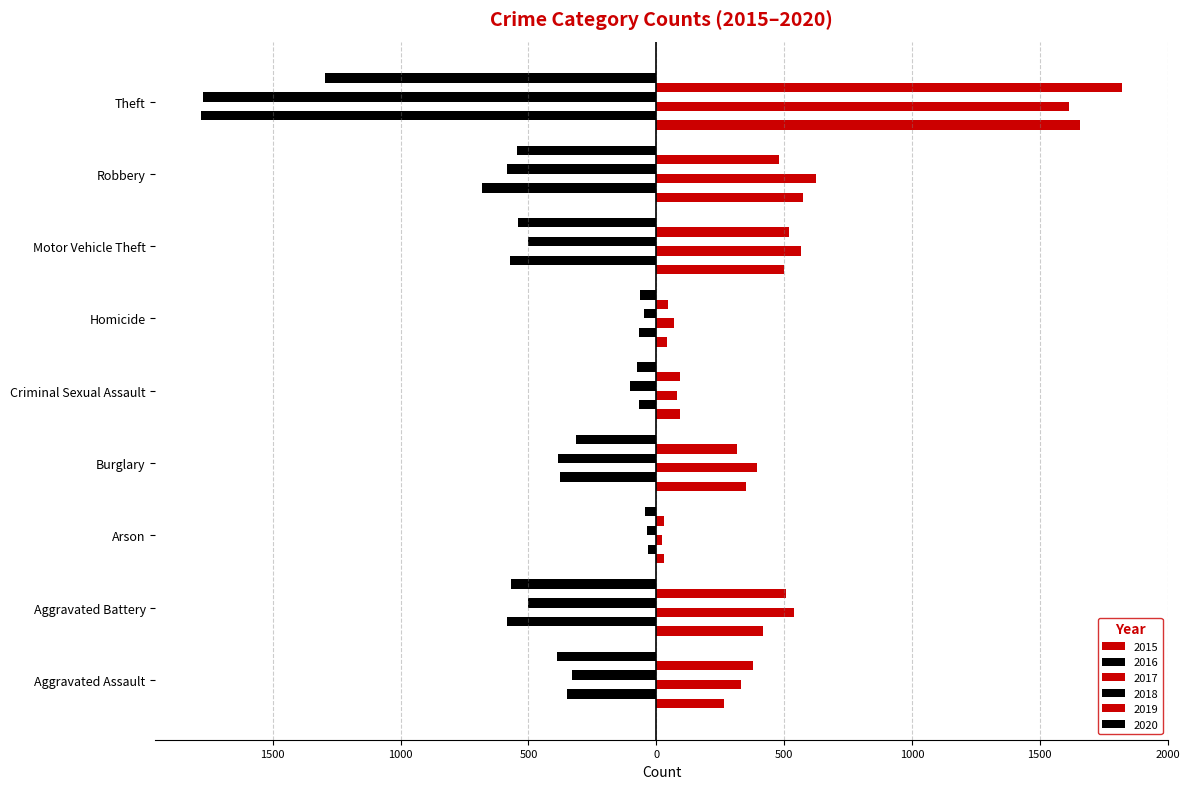

How many bars are there in each group?

6